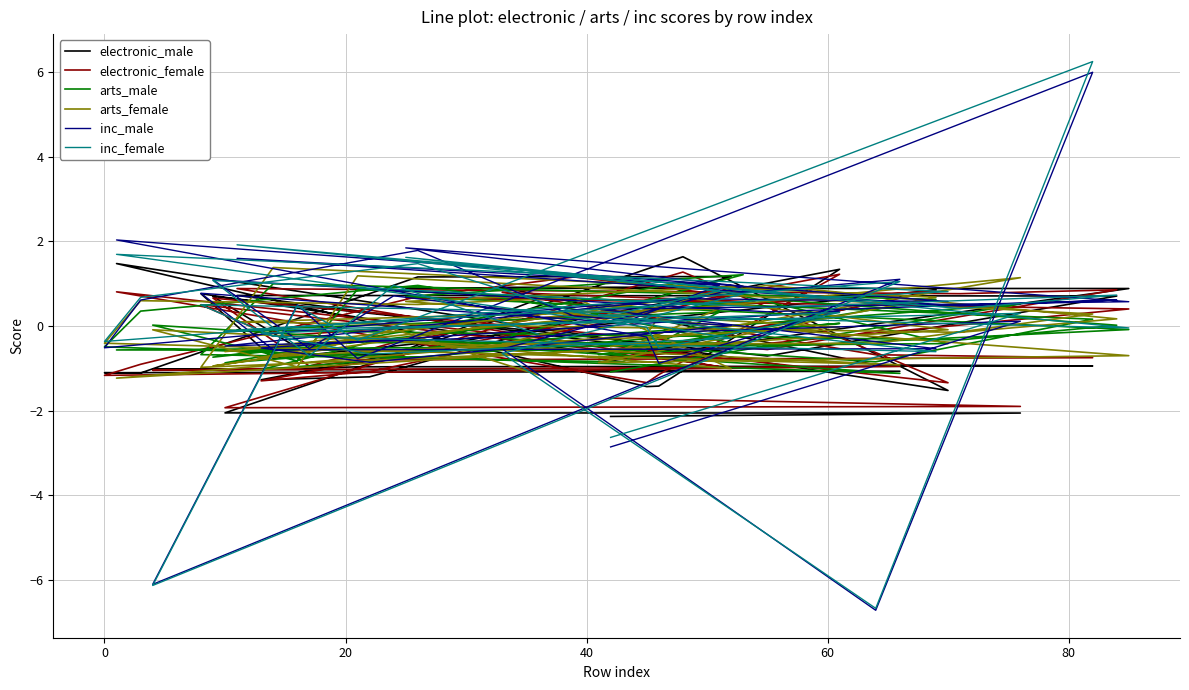

How many times do arts_female and arts_male cross each other?

19